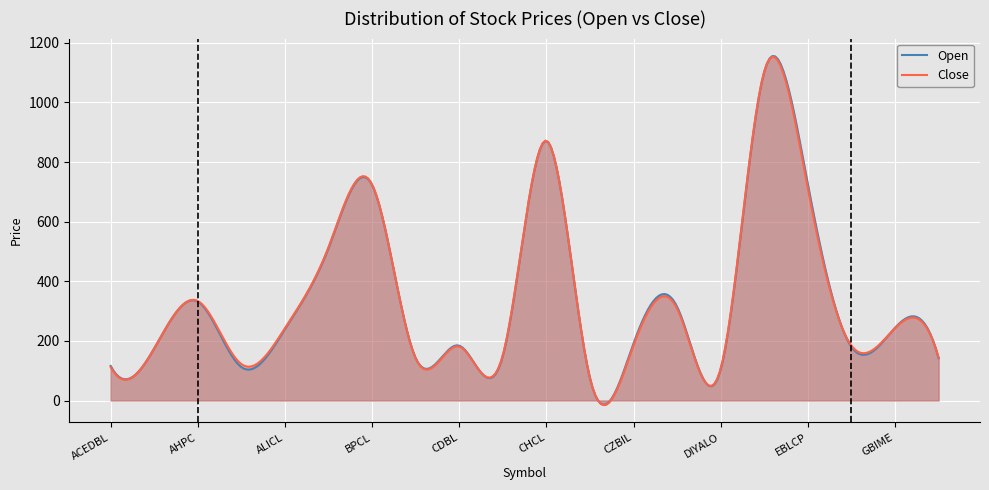

At which category does the chart reach its minimum across all series?

CNDBL